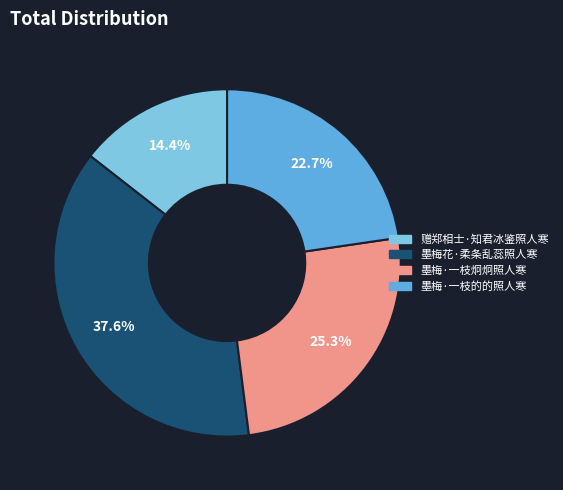

How much of the chart is everything except 墨梅·一枝的的照人寒?

77.3%